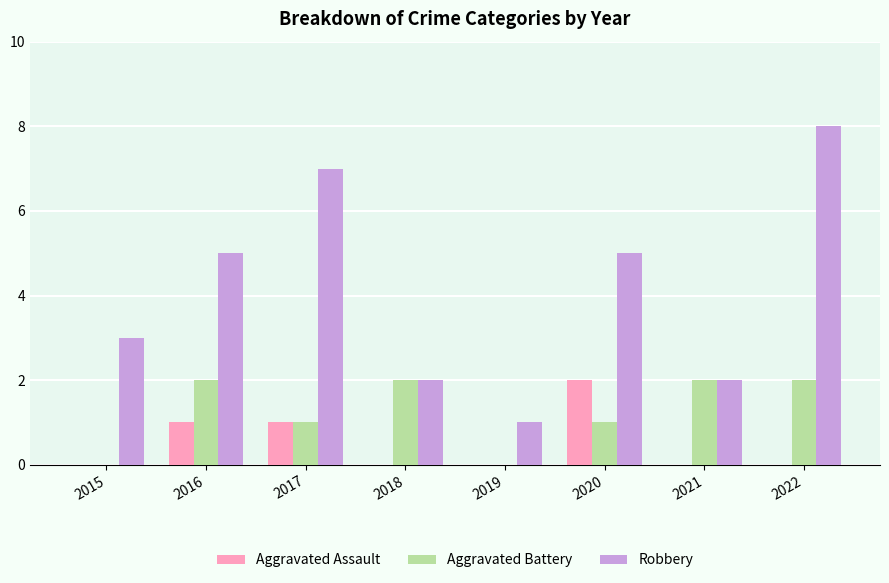

How many Aggravated Assault values are between 0 and 1?

7